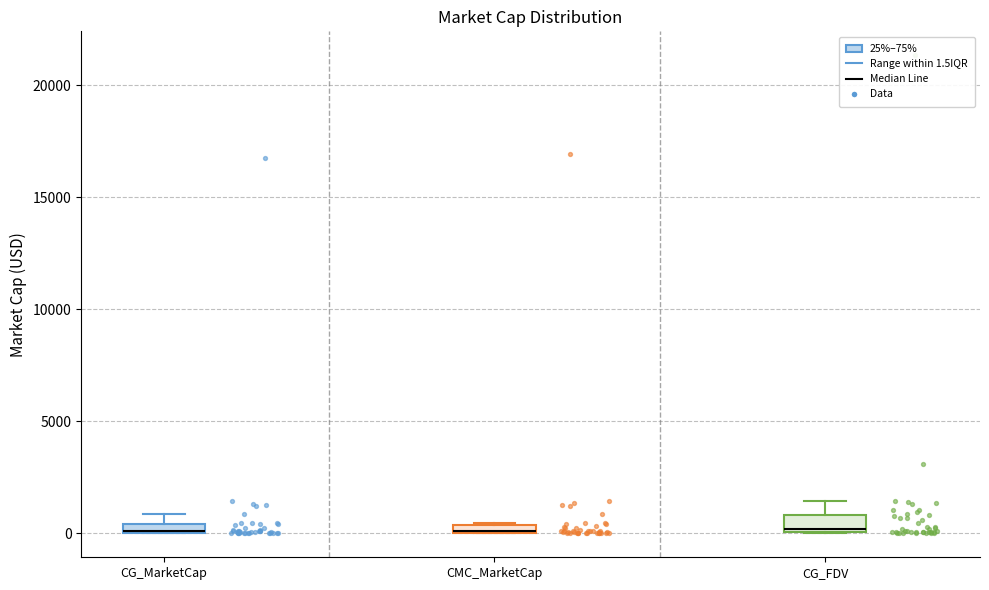

Where is the lower edge of the box for CMC_MarketCap on the y-axis? The values are not printed on the chart, so give them approximately, as read against the axis.

0